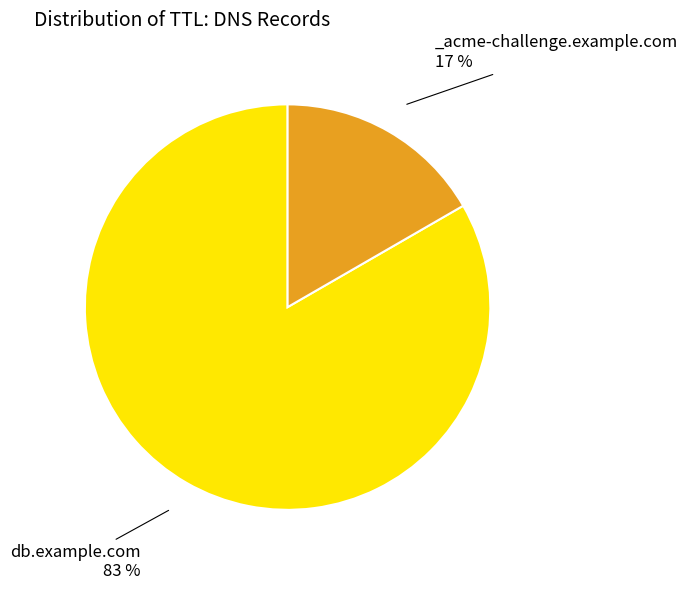

How many segments does this pie chart have?

2